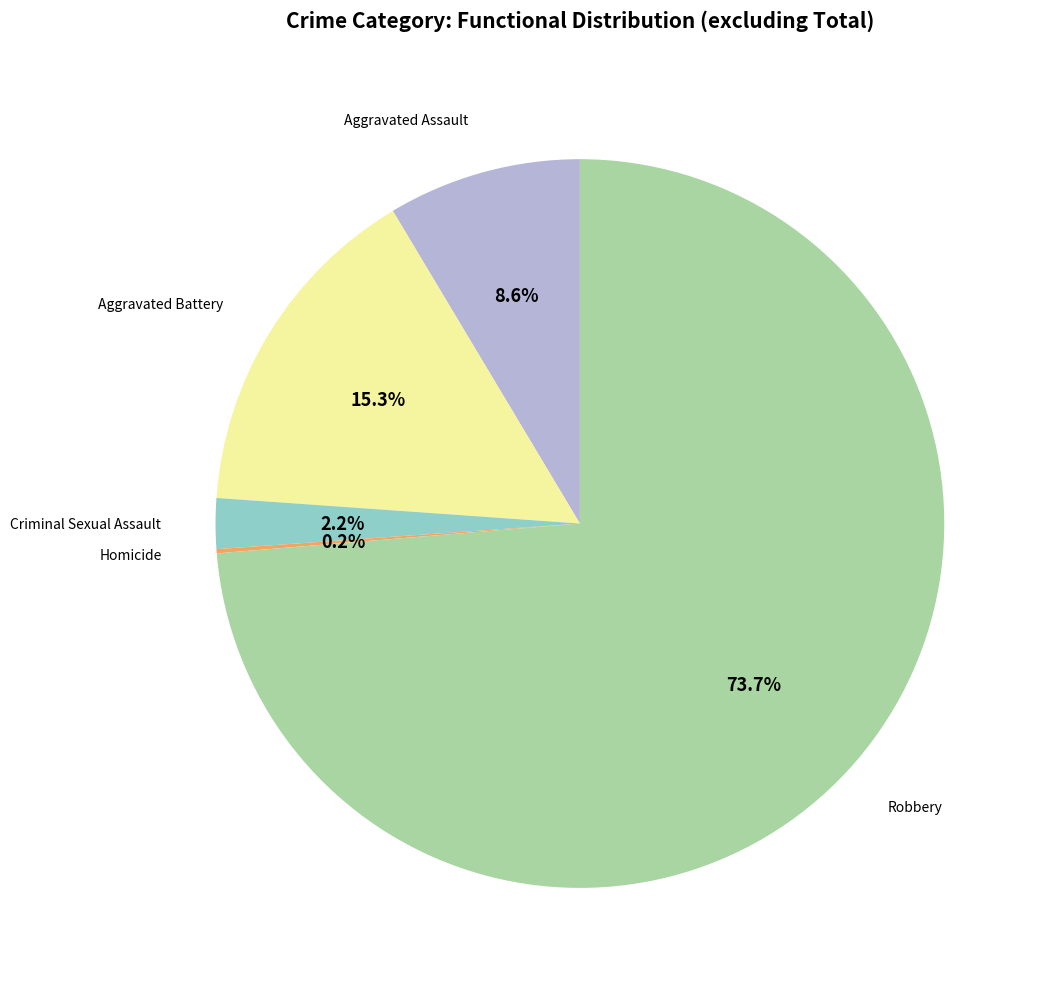

Does any single category account for the majority?

Yes